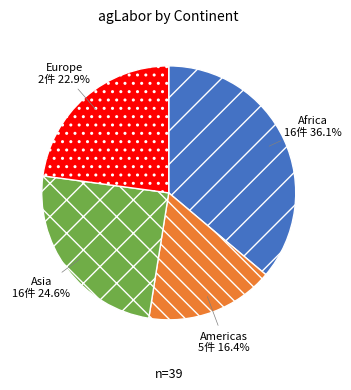

Between Africa and Americas, which is larger?

Africa